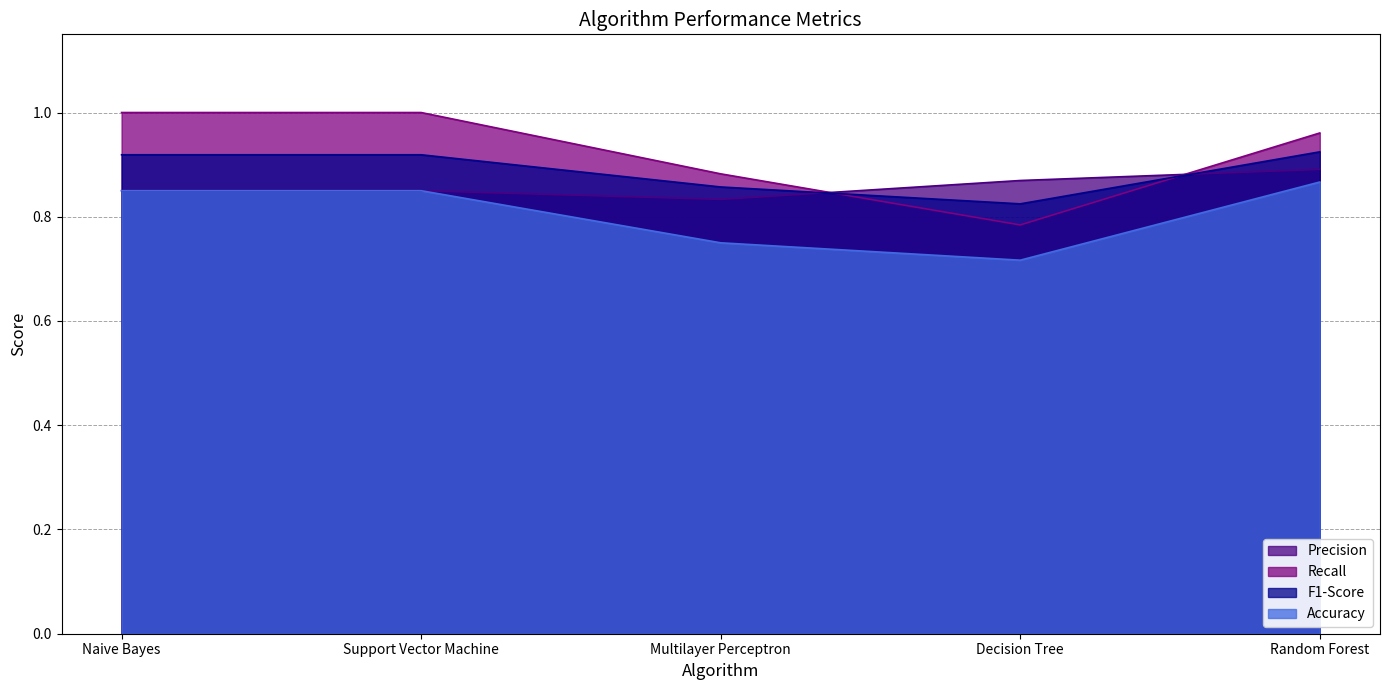

What is the maximum value shown in the chart?

1.0